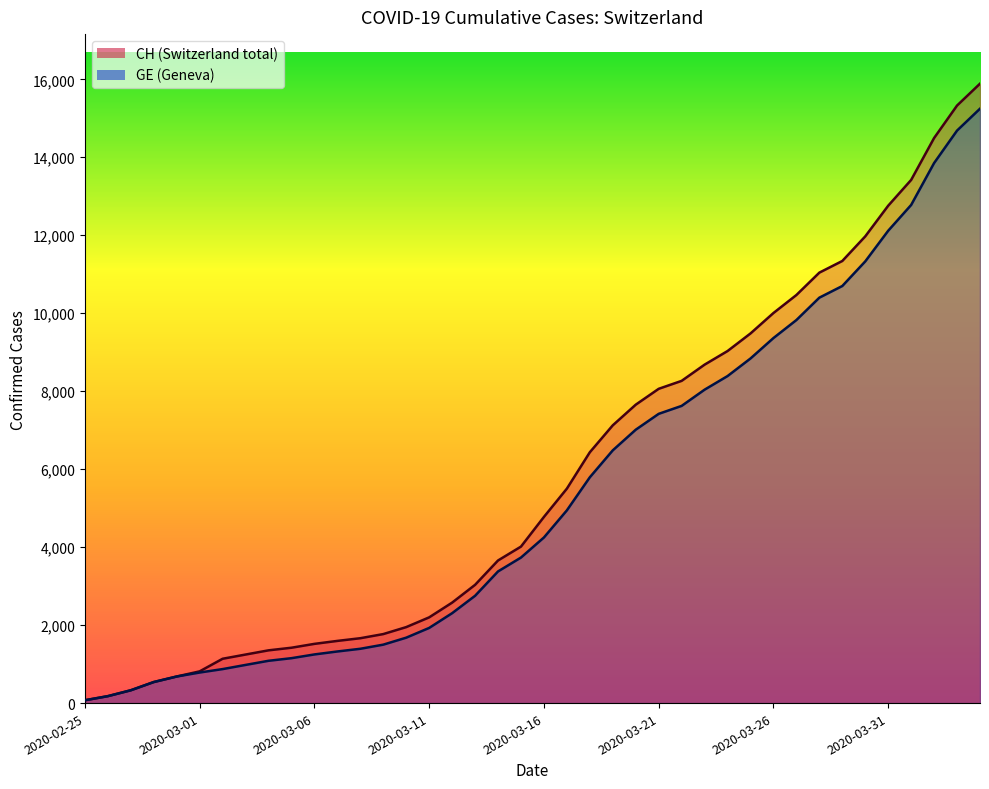

True or false: CH has more than 2 points higher than both neighbors.

False